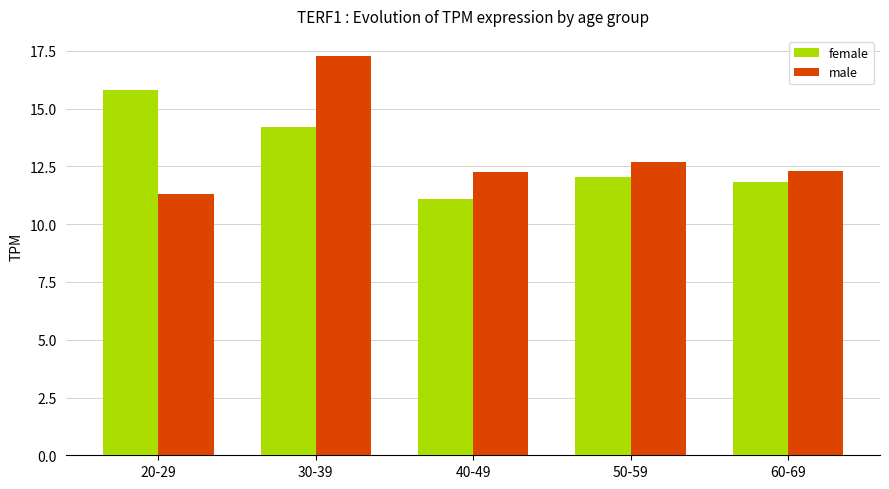

What position from the left is 40-49?

3